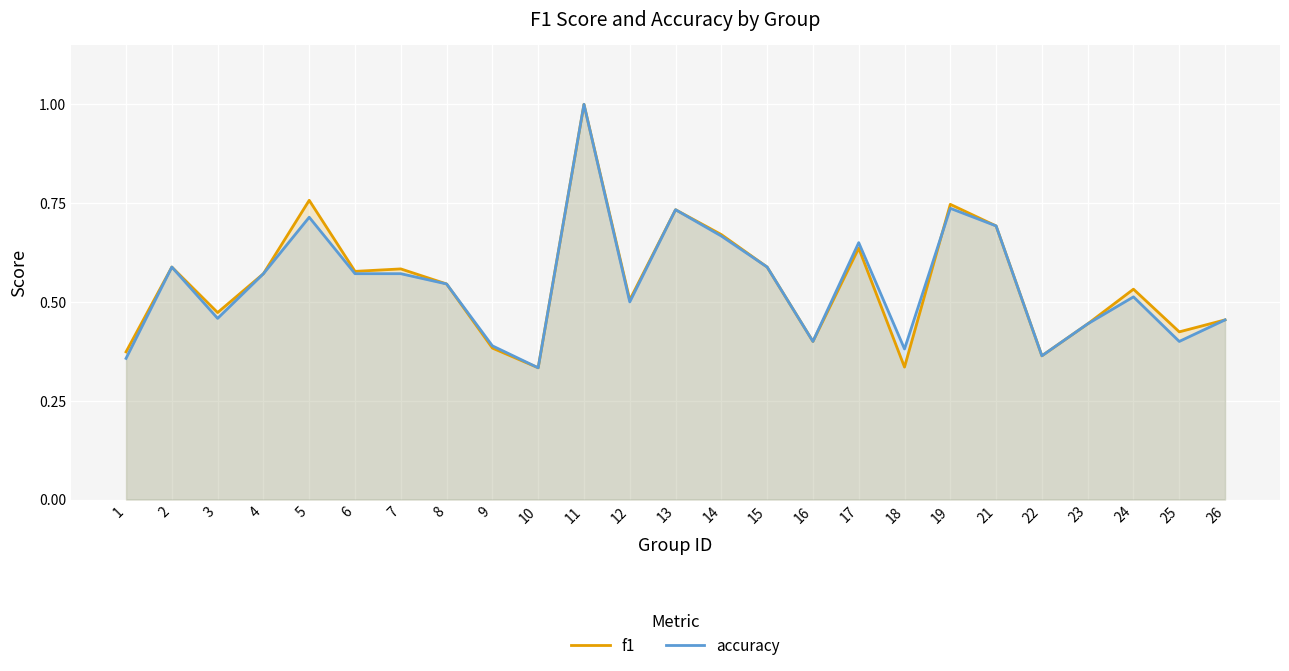

At which category is the sum across all series the highest?

11